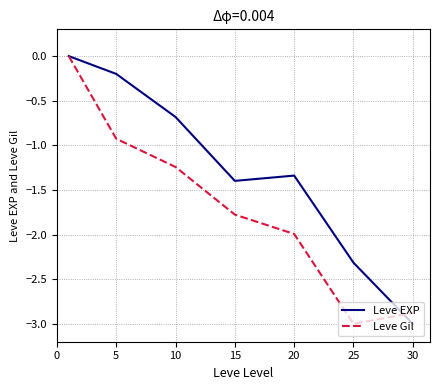

Which series has the largest total across all categories?

Leve EXP